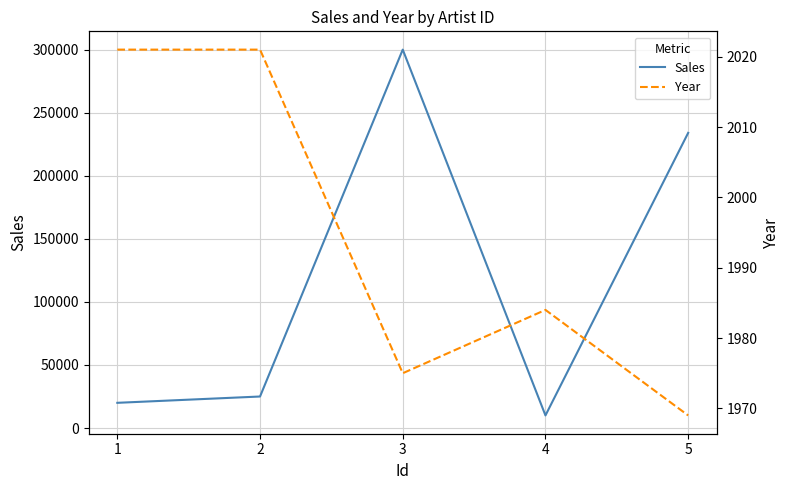

What is the sum of all Year values?

9970